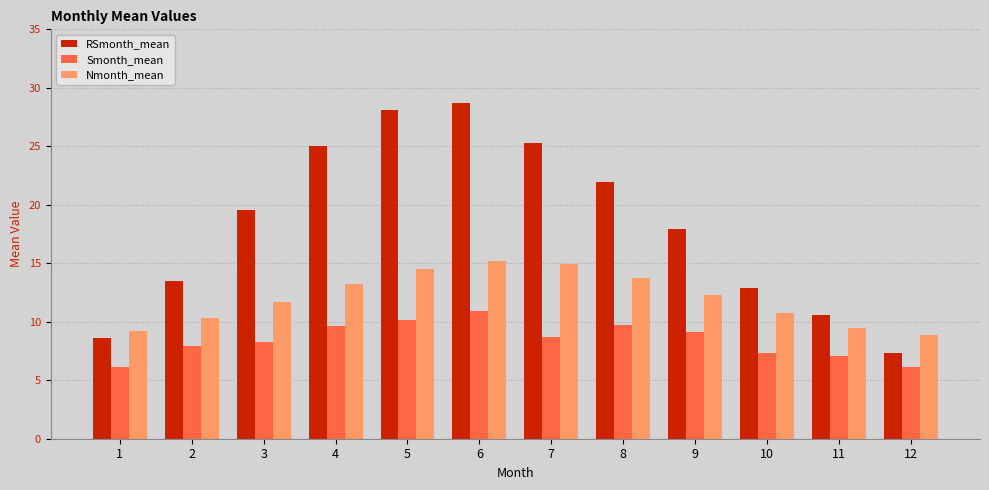

What is the spread (max minus min) of values at 11?

3.4